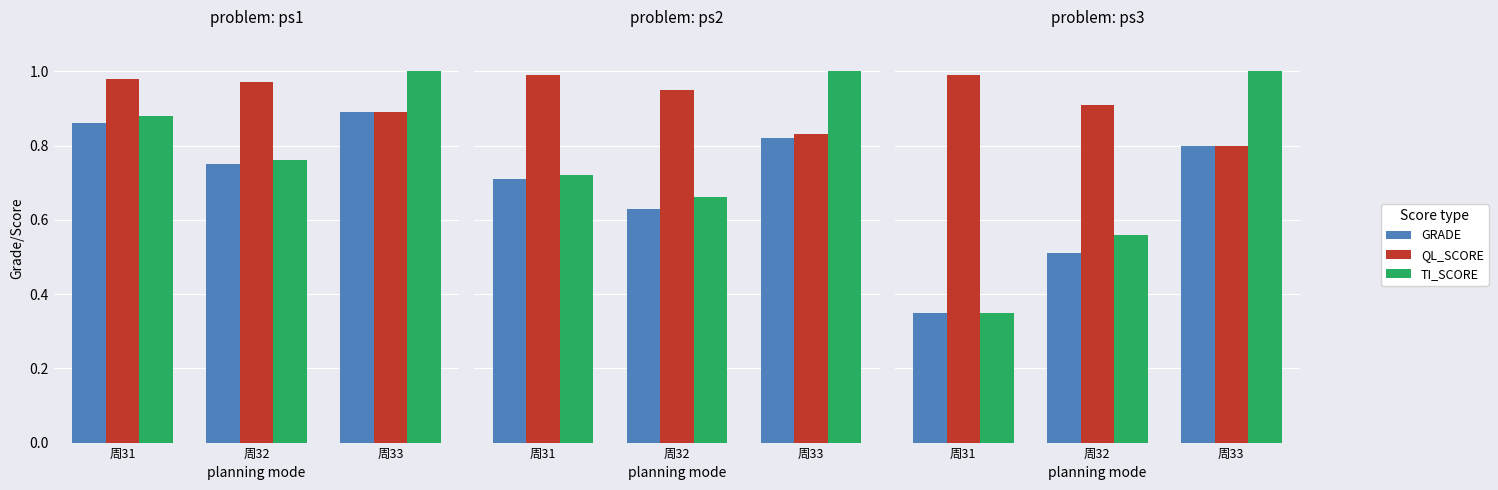

What is the maximum value shown in the chart?

1.0